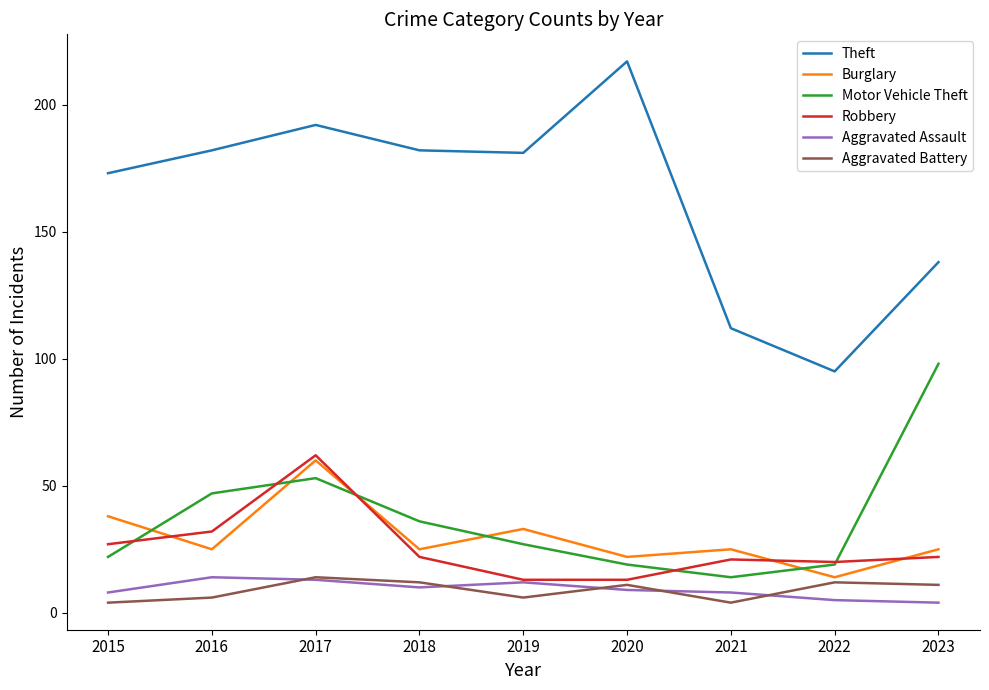

True or false: Aggravated Battery and Theft cross at least once.

False